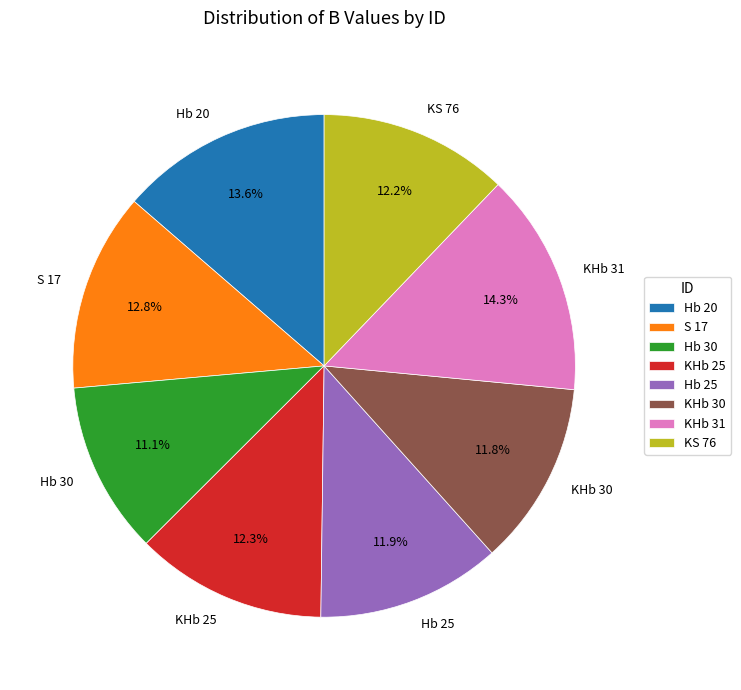

To the nearest percent, what percentage of the pie is Hb 25?

12%